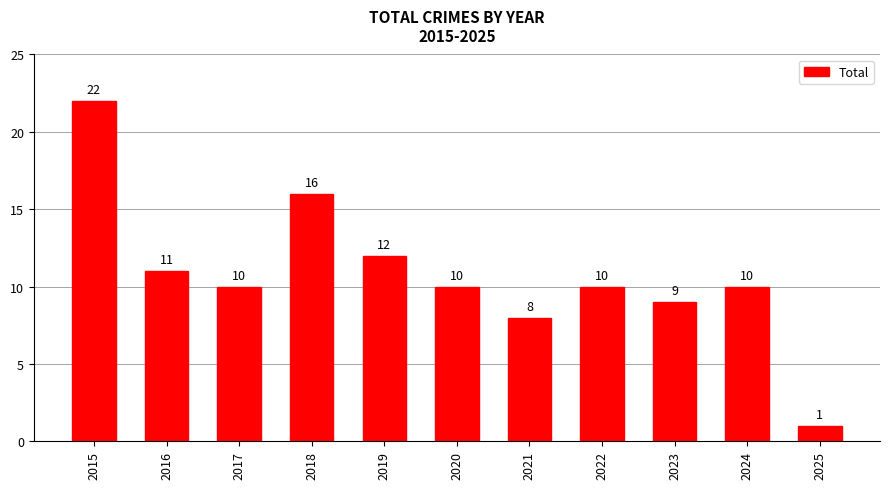

How many values are below 10?

3